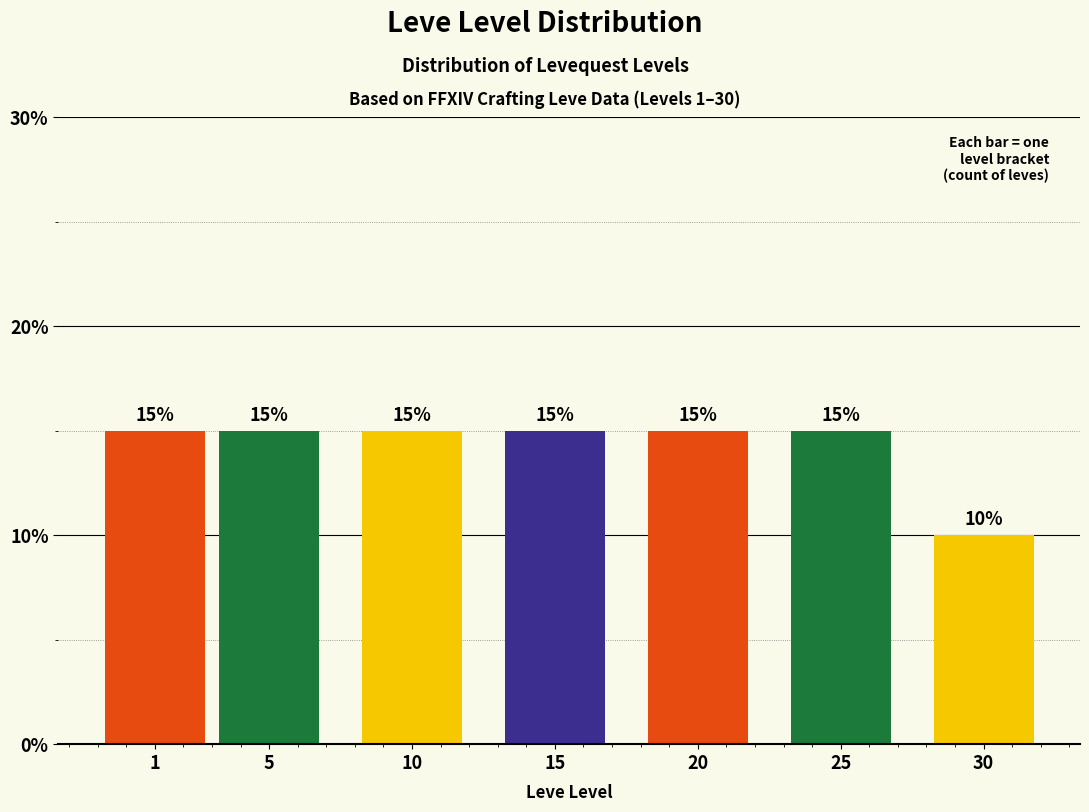

Reading right to left, list all the values displayed in this chart.

10	15	15	15	15	15	15